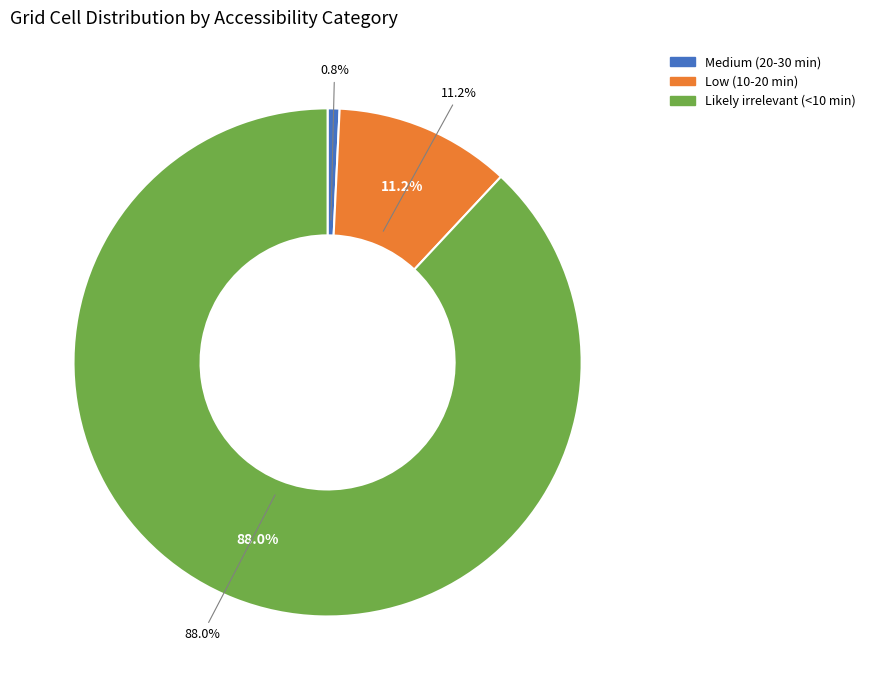

Rank the categories by value from highest to lowest.

Likely irrelevant (<10 min), Low (10-20 min), Medium (20-30 min)